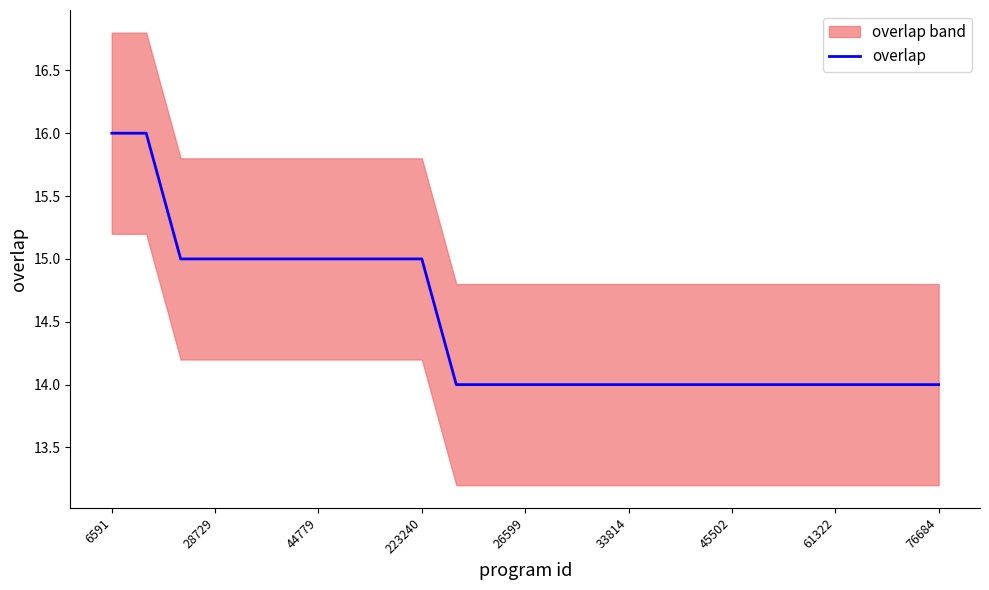

What is the sum of all values?

362